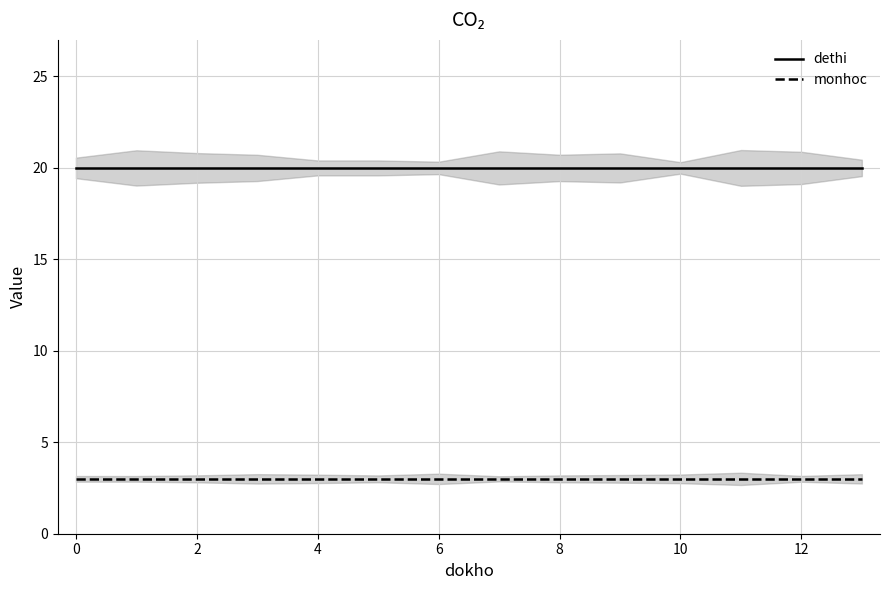

List the series in order of their peak value, highest first.

dethi, monhoc